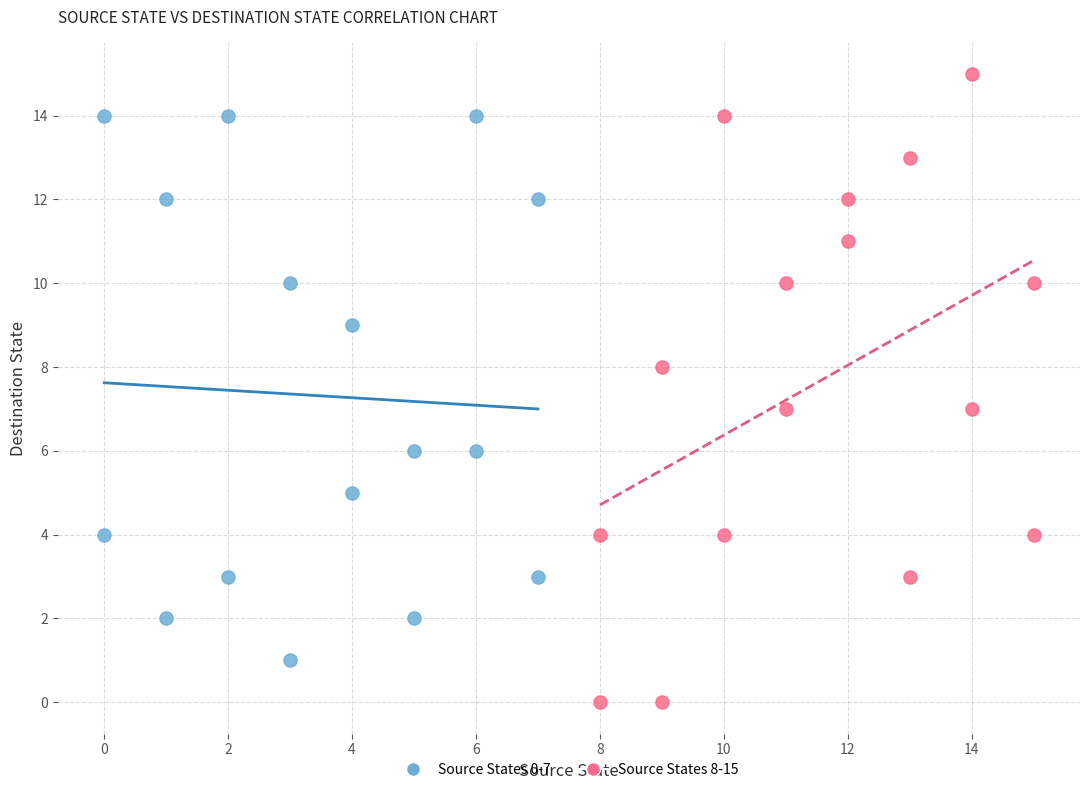

Which series reaches the maximum Y coordinate?

Source States 8-15